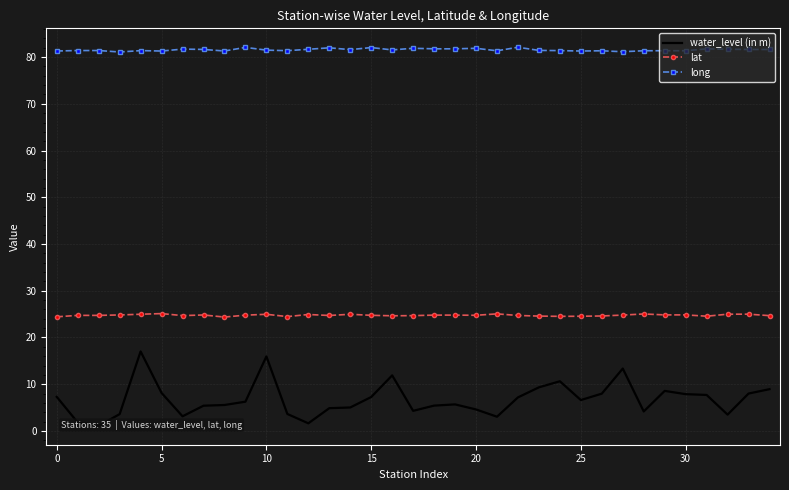

The water_level (in m) series shows 1.5 at 28. True or false?

False